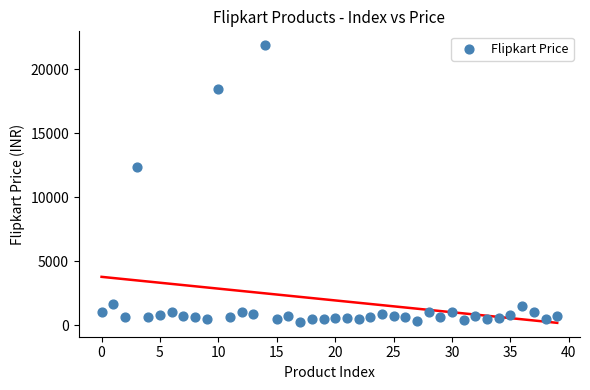

What Y value in the scatter plot is closest to 11081?

12400